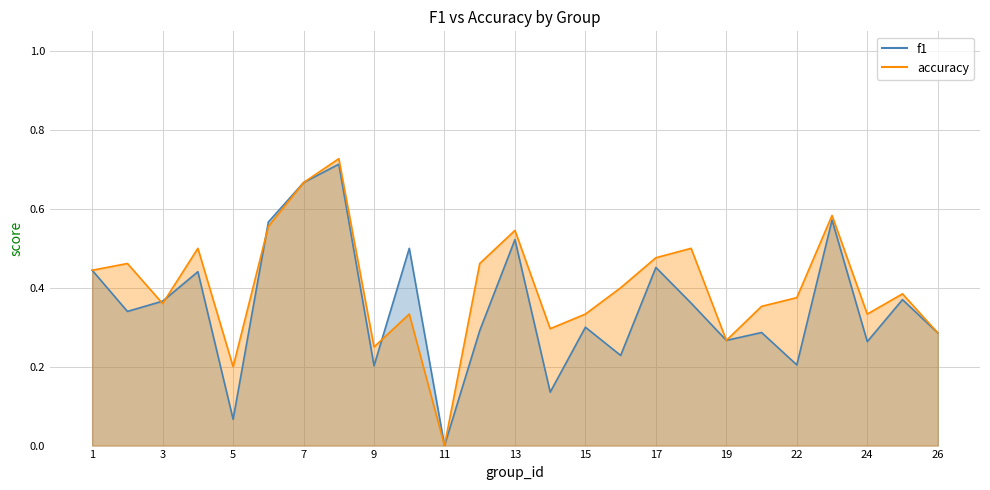

At 11, list the series in order from largest to smallest.

f1, accuracy